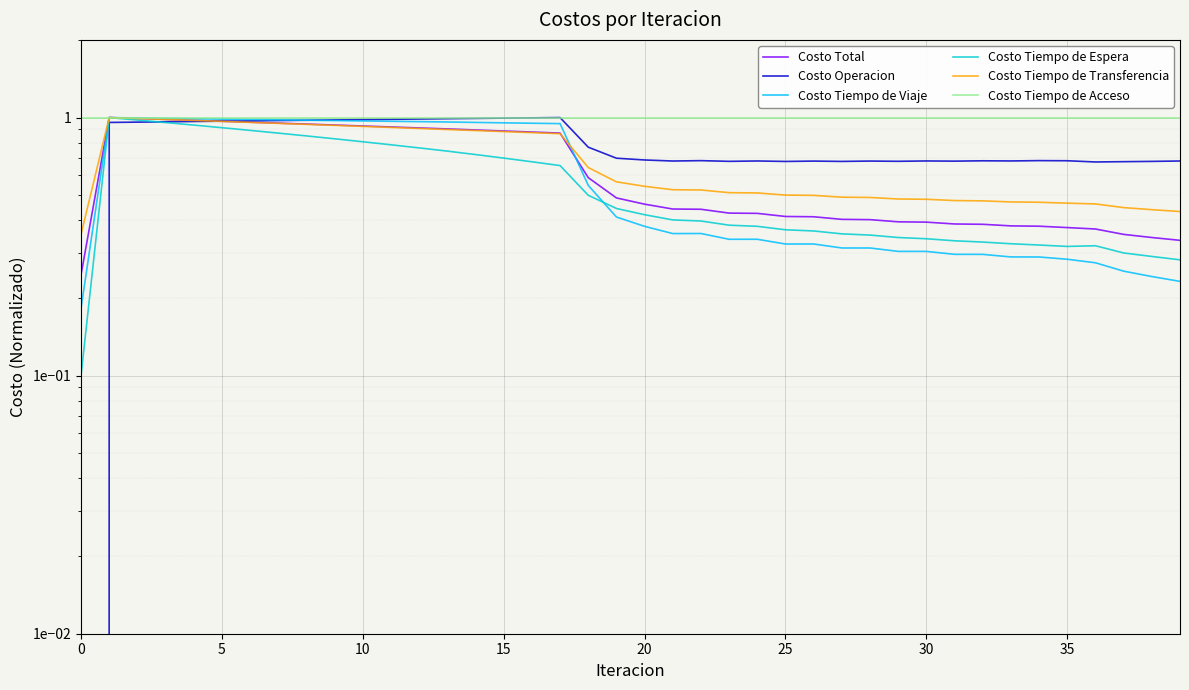

Where is the first local minimum for Costo Tiempo de Espera?

35